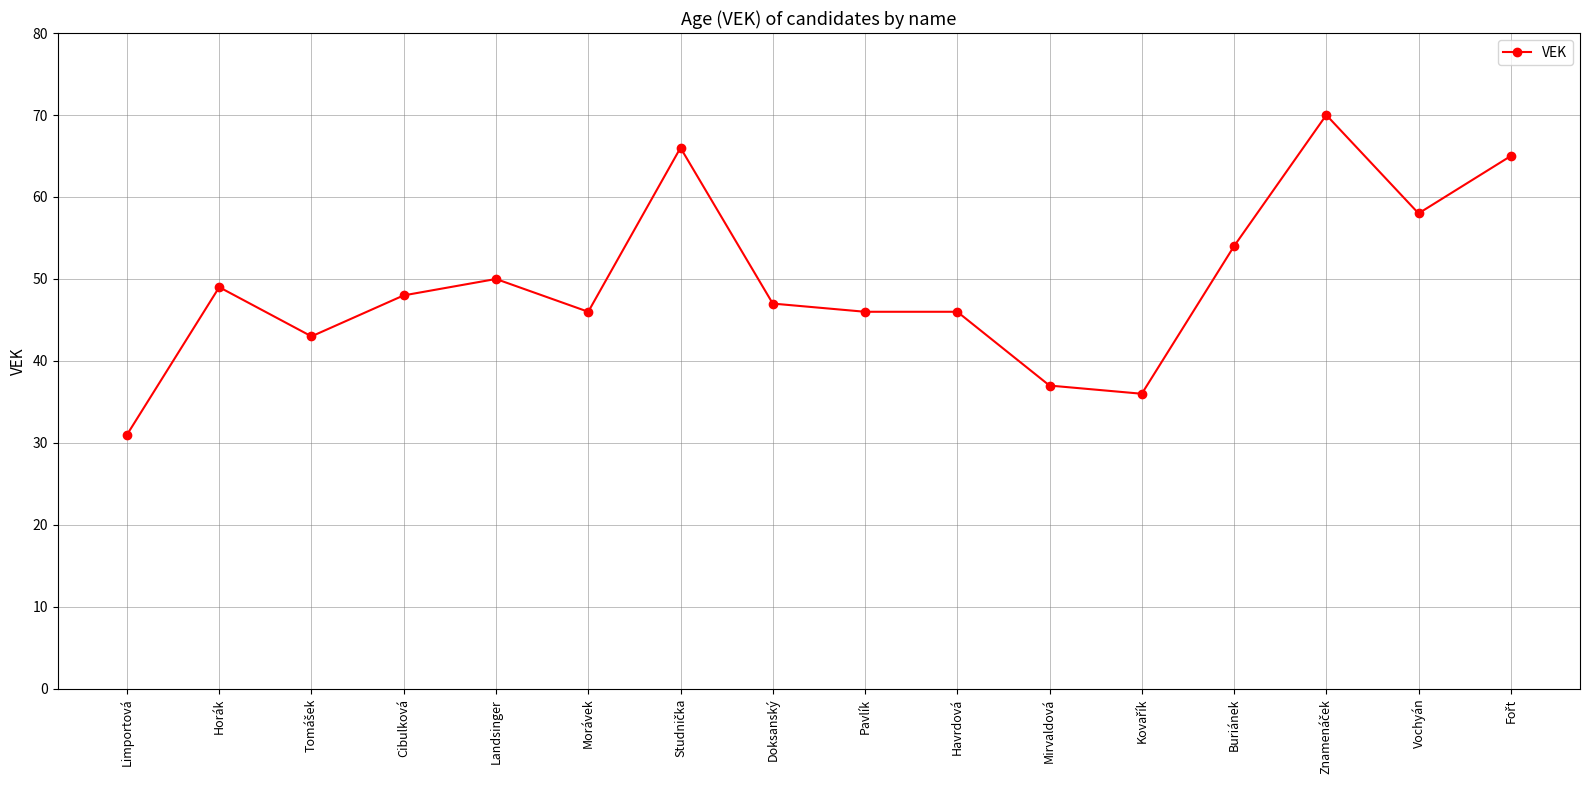

Between Vochyán and Morávek, which is larger?

Vochyán